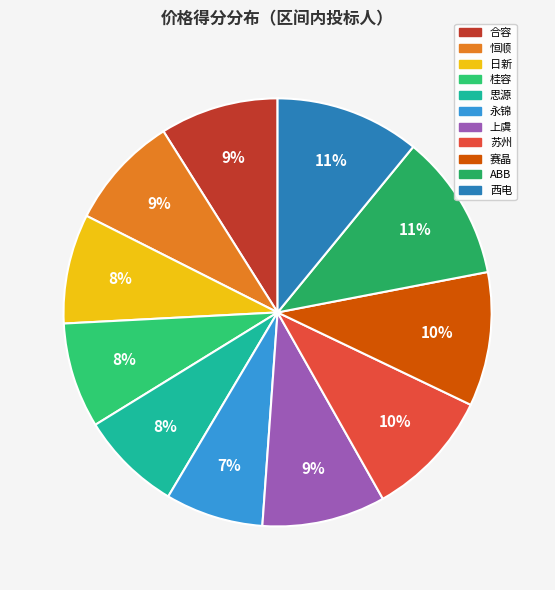

Between 桂容 and 赛晶, which is larger?

赛晶